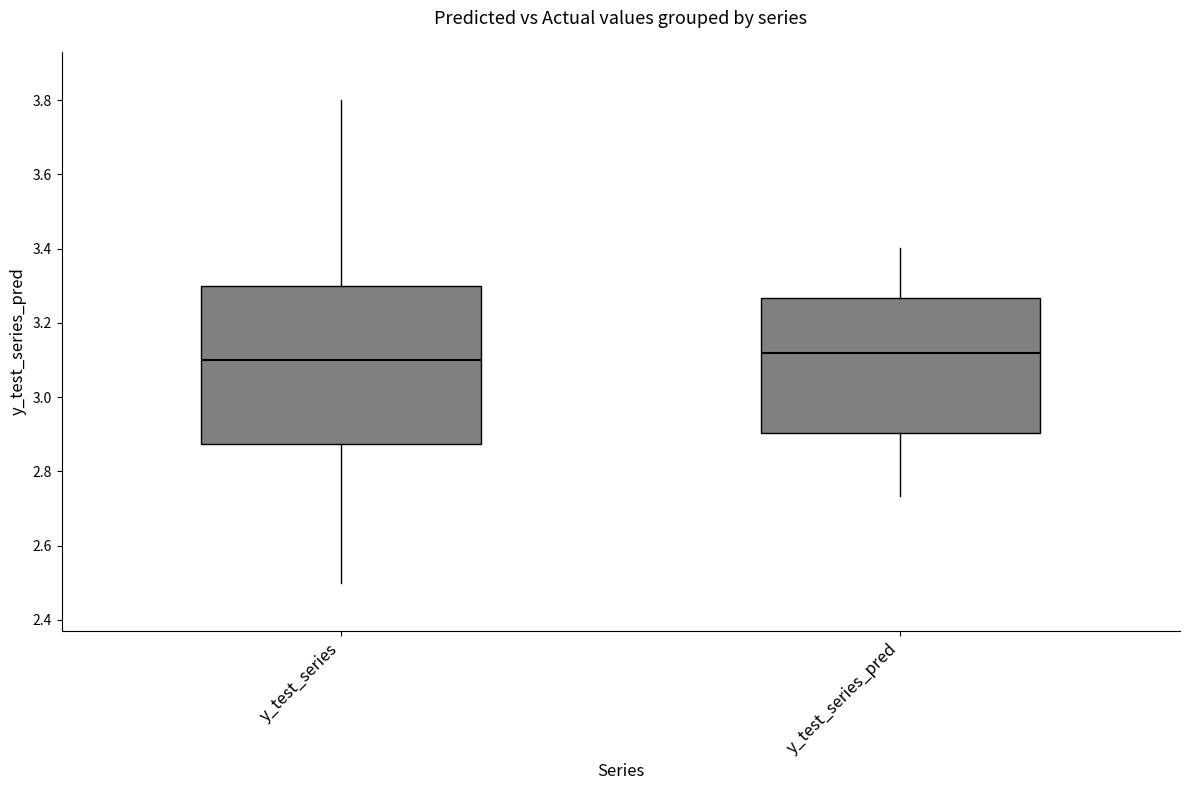

Reading left to right, transcribe this box plot: for each box, give where its median line is, the range the box spans, and where its two whiskers end, as read against the y-axis. The values are not printed on the chart, so give them approximately, as read against the axis.

y_test_series: median 3.10, box 2.88 to 3.30, whiskers 2.50 to 3.80
y_test_series_pred: median 3.12, box 2.90 to 3.26, whiskers 2.74 to 3.40